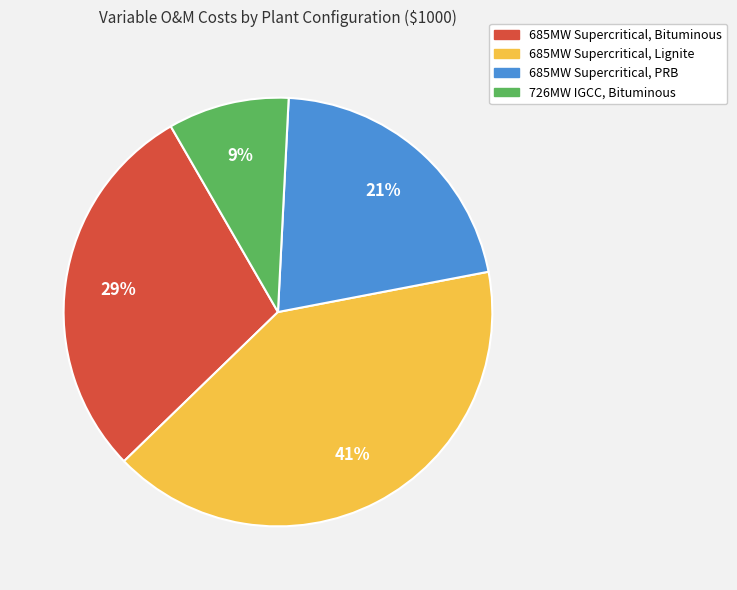

To the nearest percent, what is the difference between the largest and smallest slice percentages?

32%